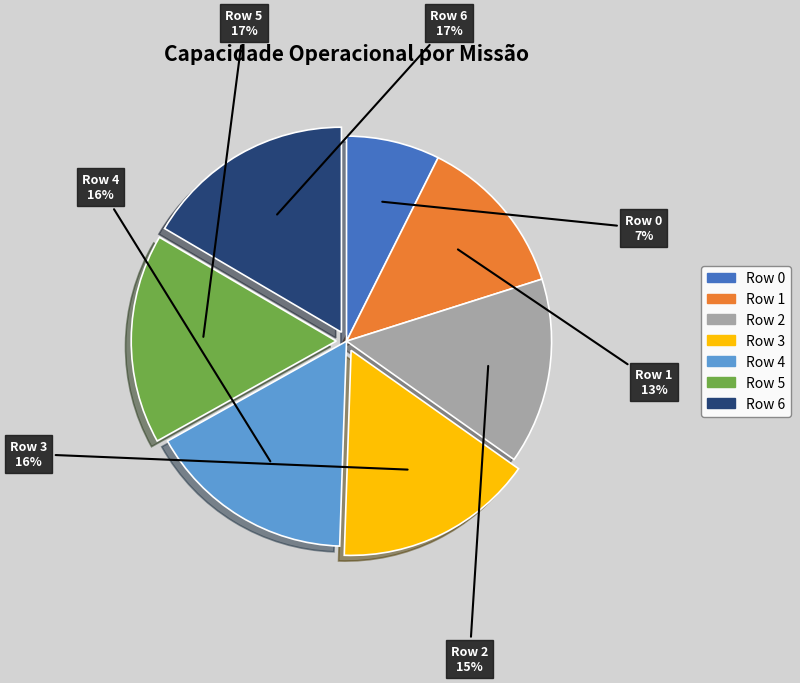

To the nearest percent, what portion does Row 3 represent?

16%